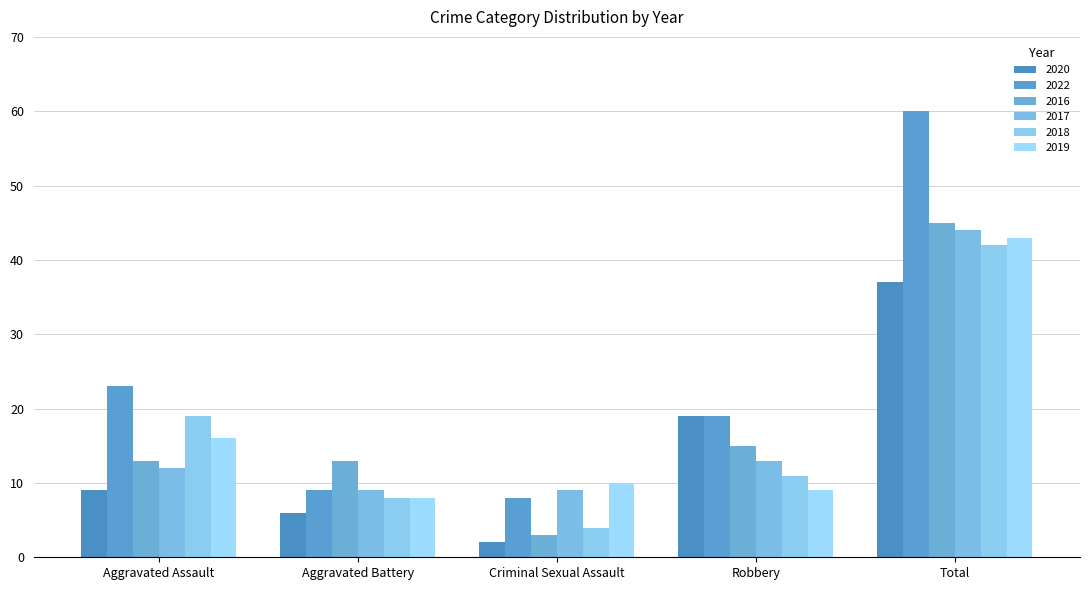

What is the label of the 1st bar from the right?

Total